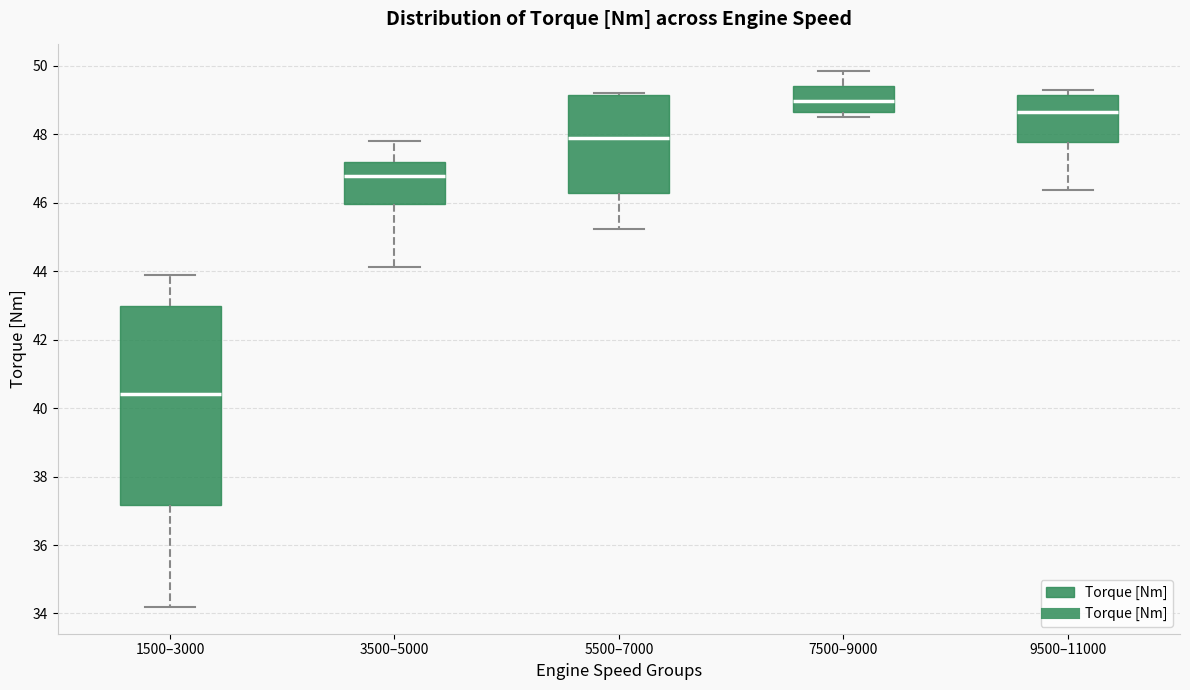

Which box has the highest median line?

7500–9000